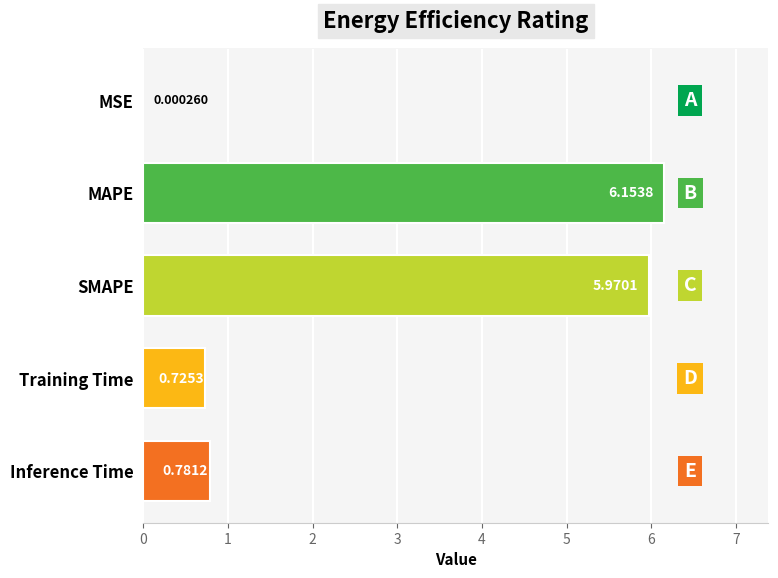

What is the sum of all values?

13.6